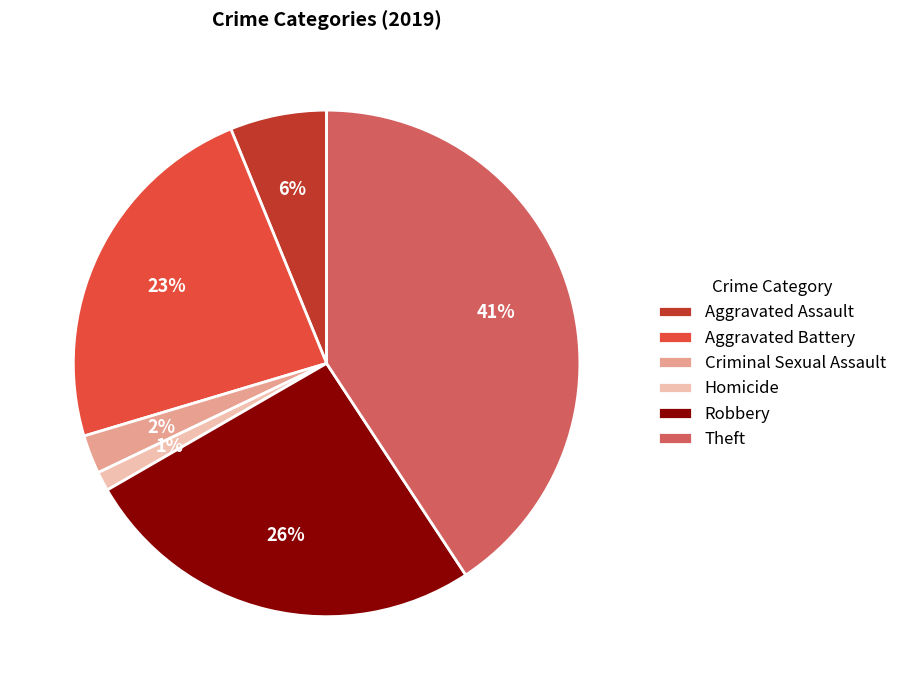

To the nearest percent, what is the difference between the largest and smallest slice percentages?

40%